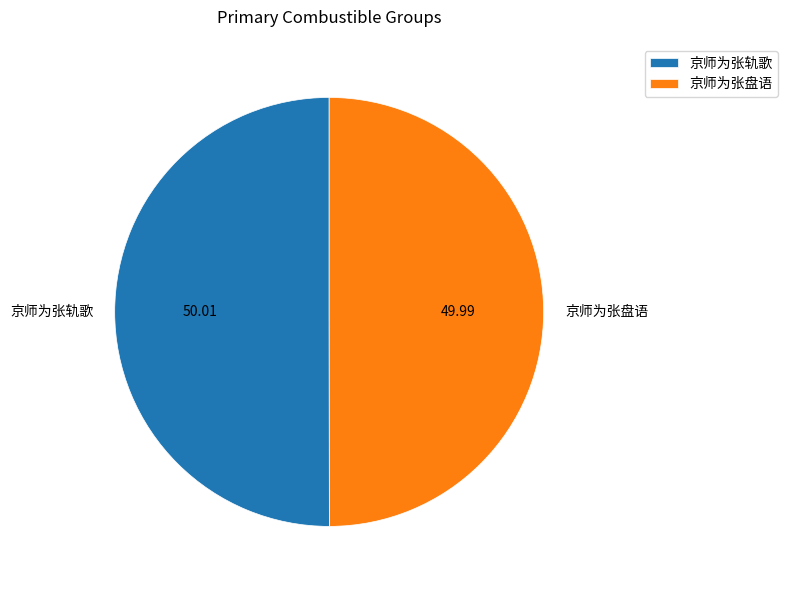

Do 京师为张轨歌 and 京师为张盘语 together represent more than half of the pie?

Yes